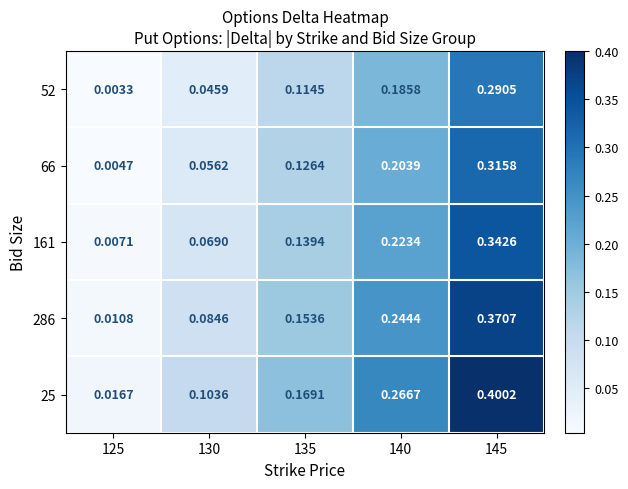

Is the value of 286 at 145 greater than the value of 161 at 130?

Yes